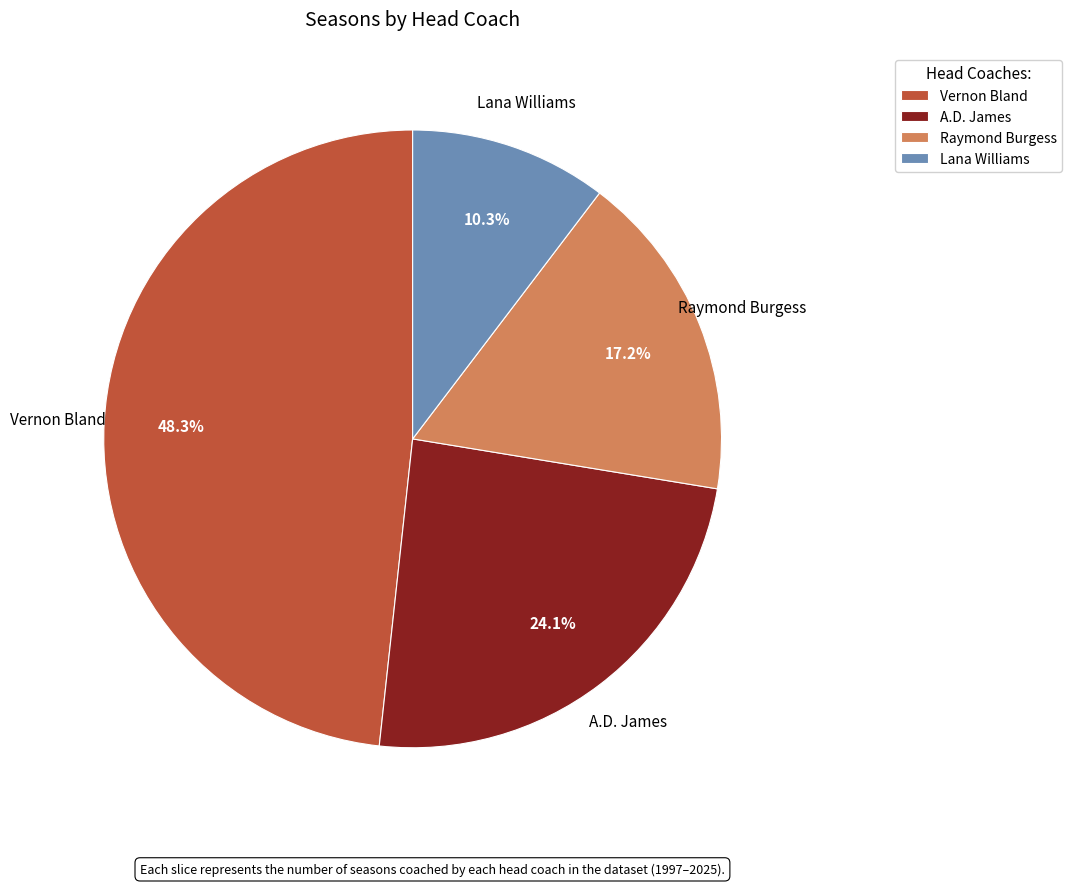

How many slices are in this pie chart?

4